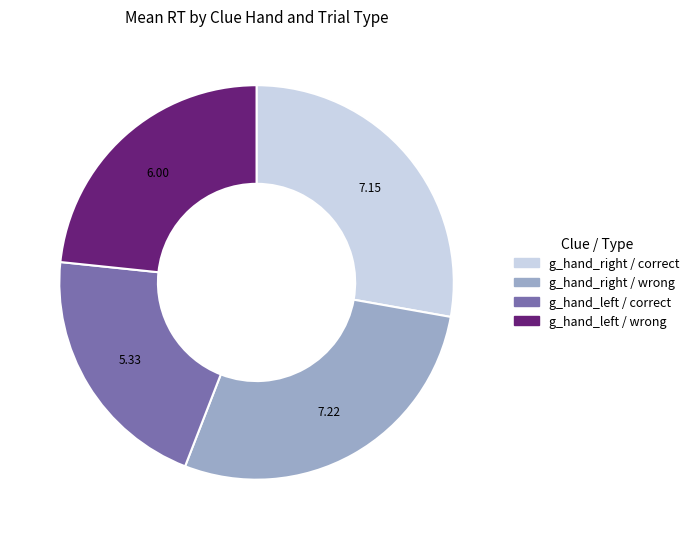

Does any single category account for the majority?

No